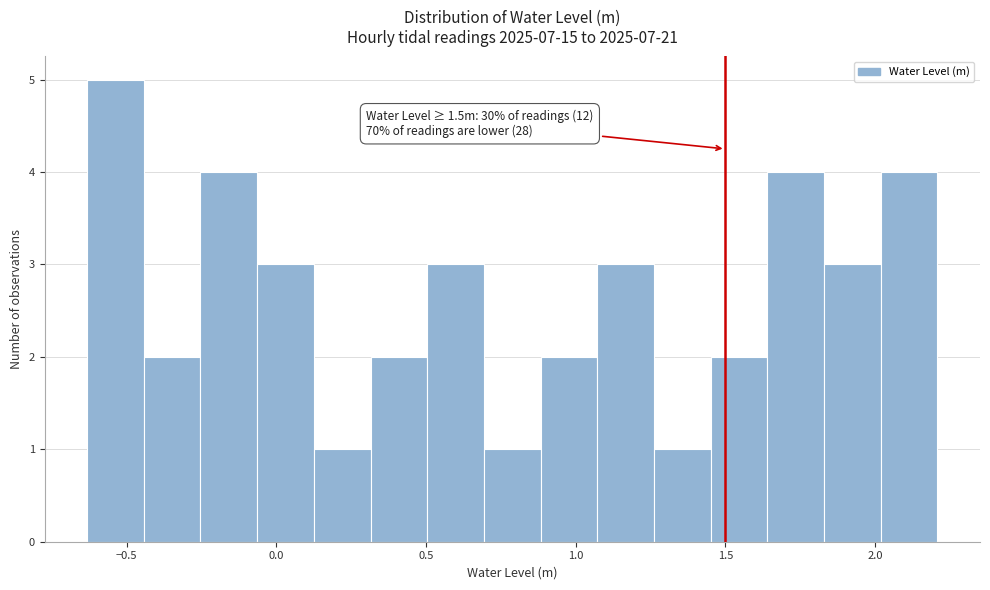

Read against the x-axis, roughly where is the centre of the tallest bar?

-0.55